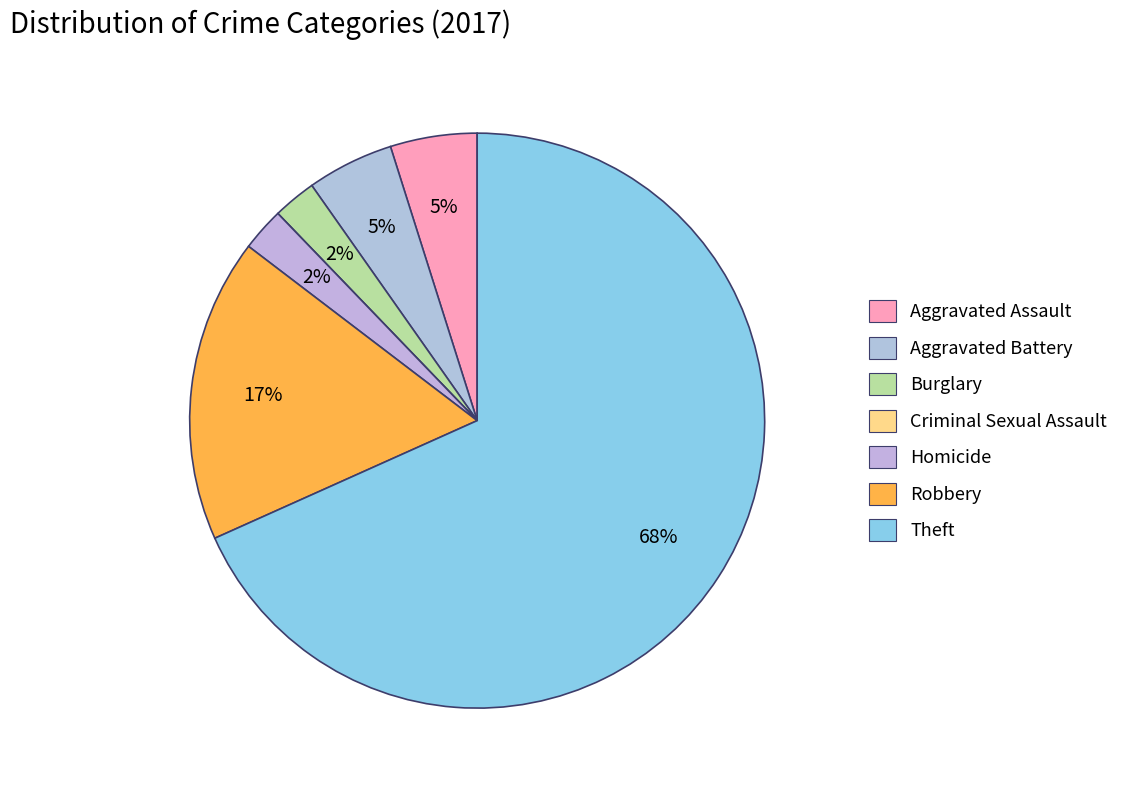

What is the smallest slice in the pie chart?

Criminal Sexual Assault